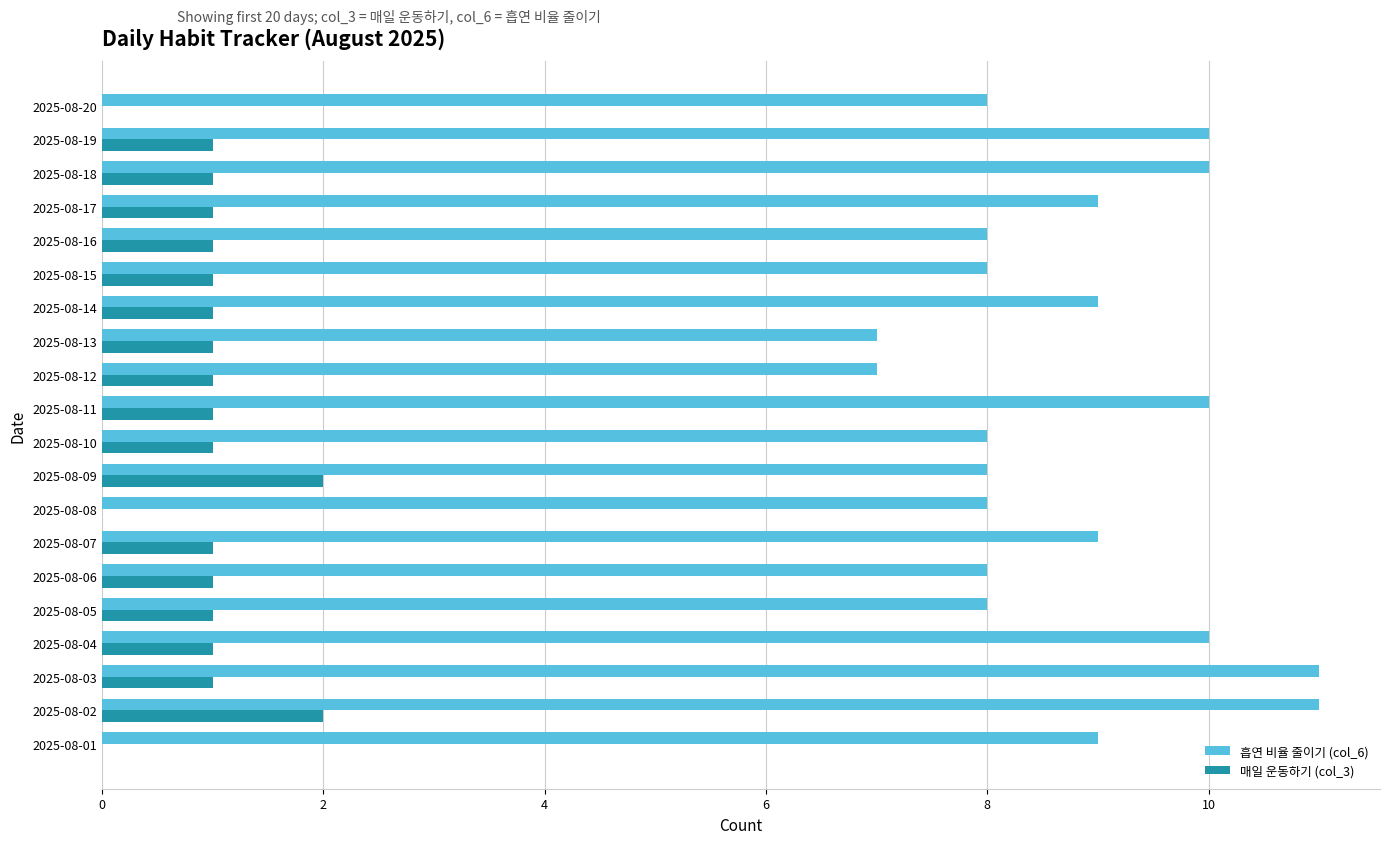

What is the total value across all series at 2025-08-03?

12